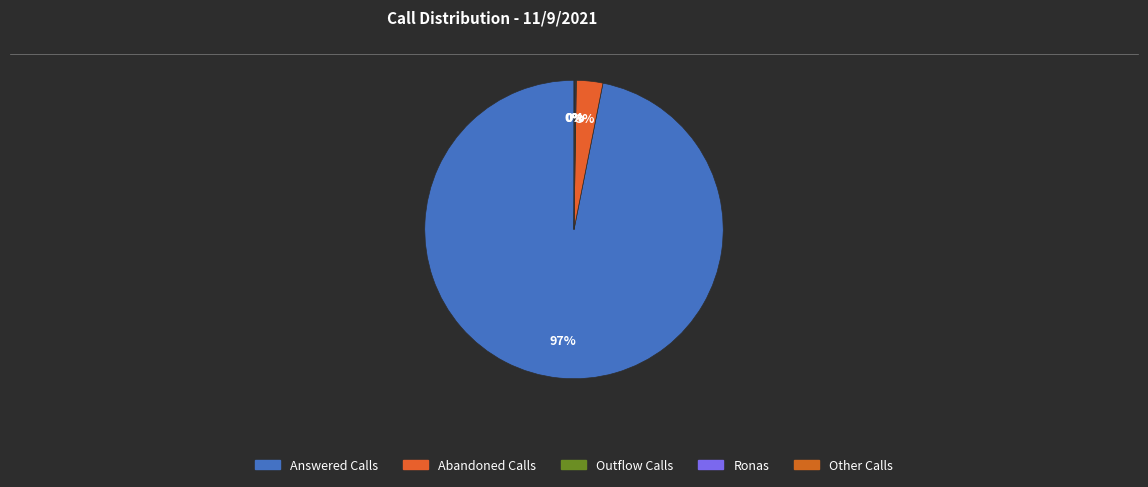

What is the largest slice in the pie chart?

Answered Calls